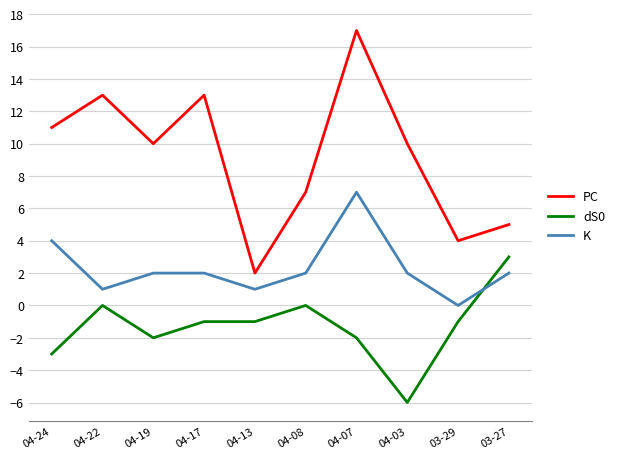

Which category has the lowest value across all series?

04-03